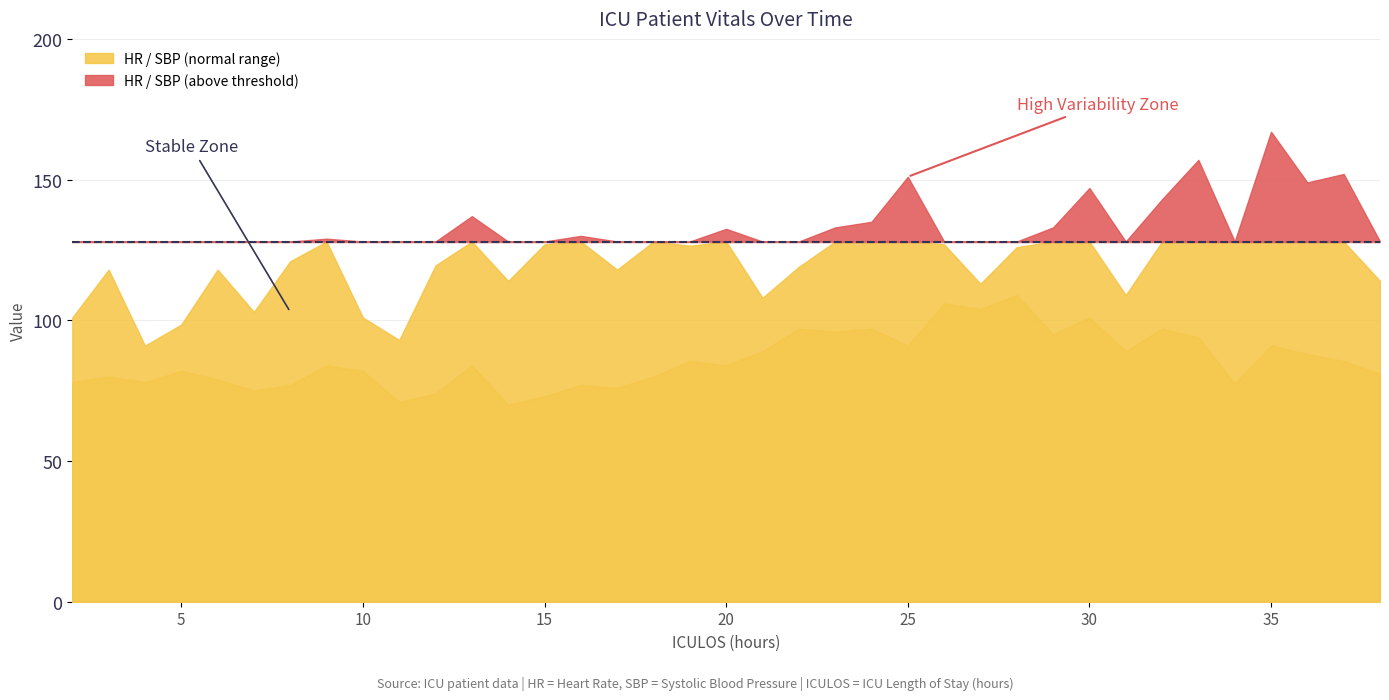

How many lines are shown in the chart?

2